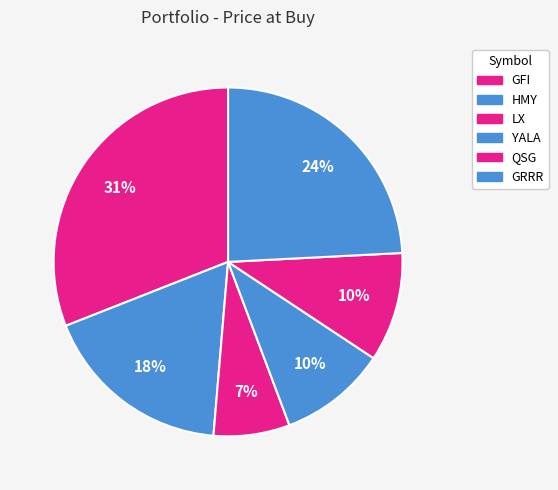

To the nearest percent, what portion does QSG represent?

10%